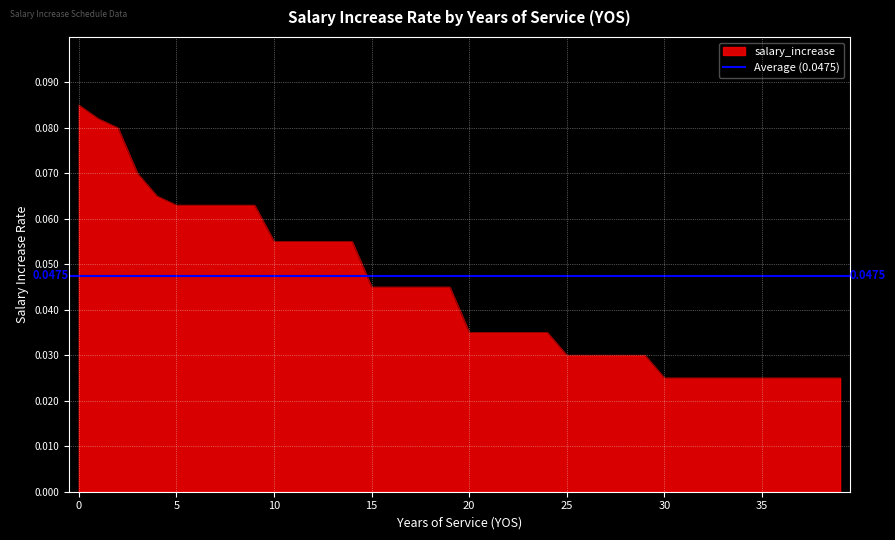

What is the value of the 1st point from the left?

0.1